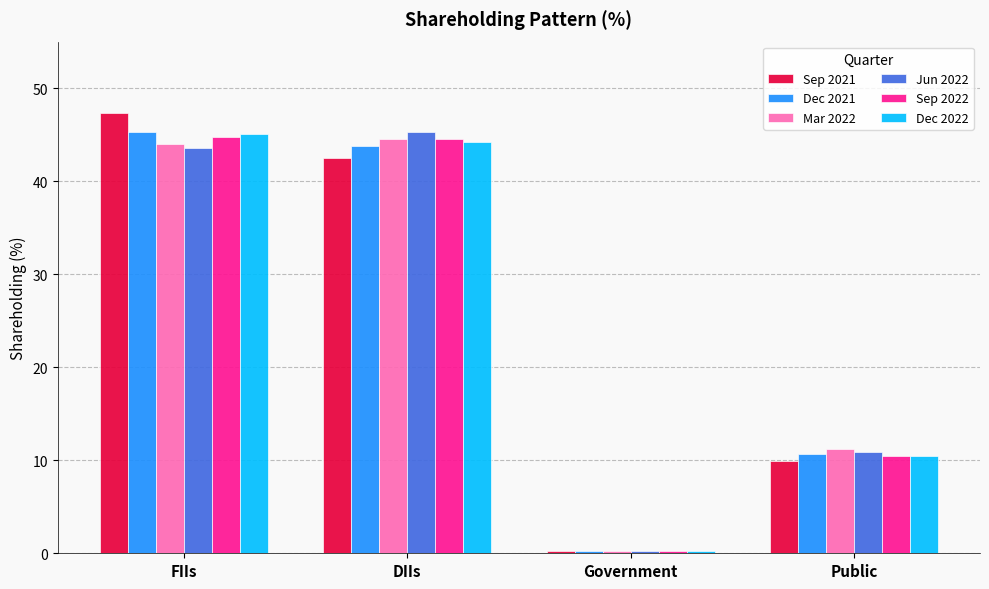

What is the greatest value displayed?

47.3